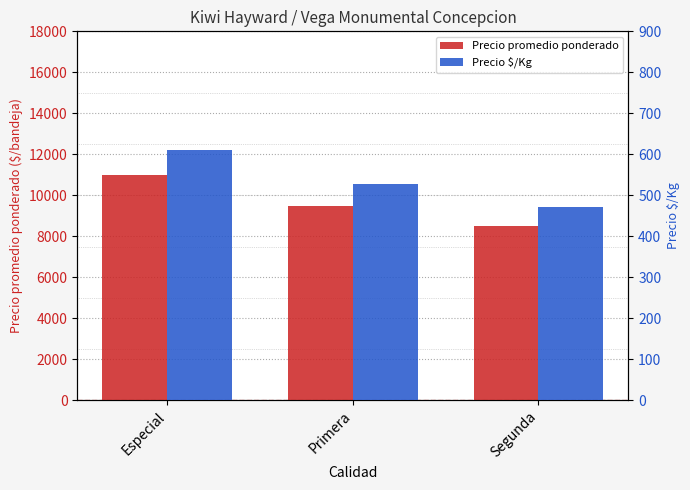

What is the total value across all series at Segunda?

8972